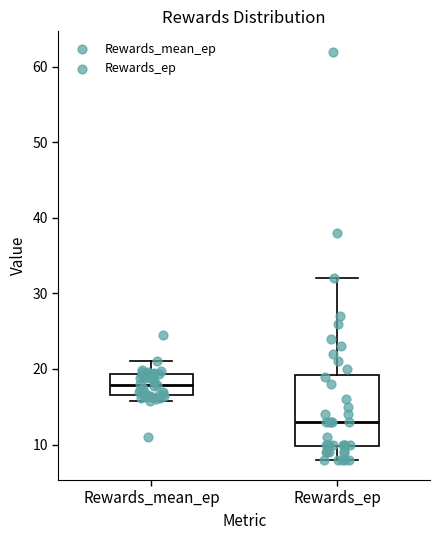

Which box's median line is the lowest?

Rewards_ep